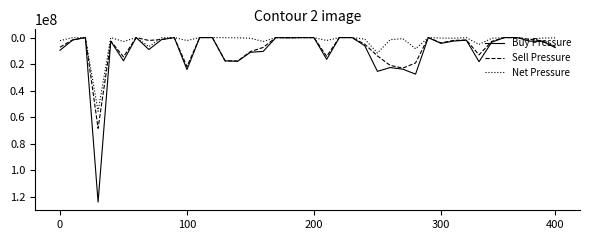

What is the highest value of the Net Pressure series?

55542757